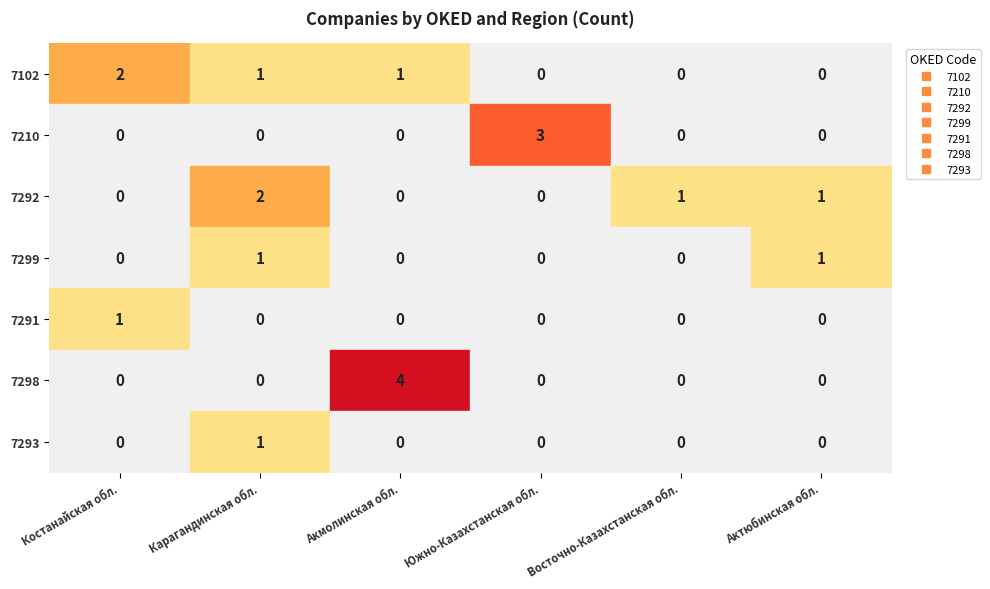

Which series has the largest range (max minus min)?

7298